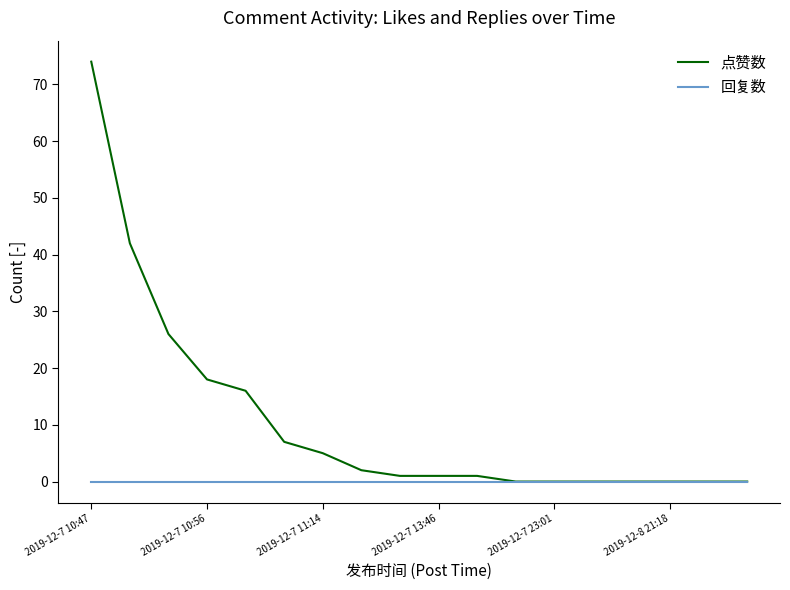

Which series has the widest spread of values?

点赞数